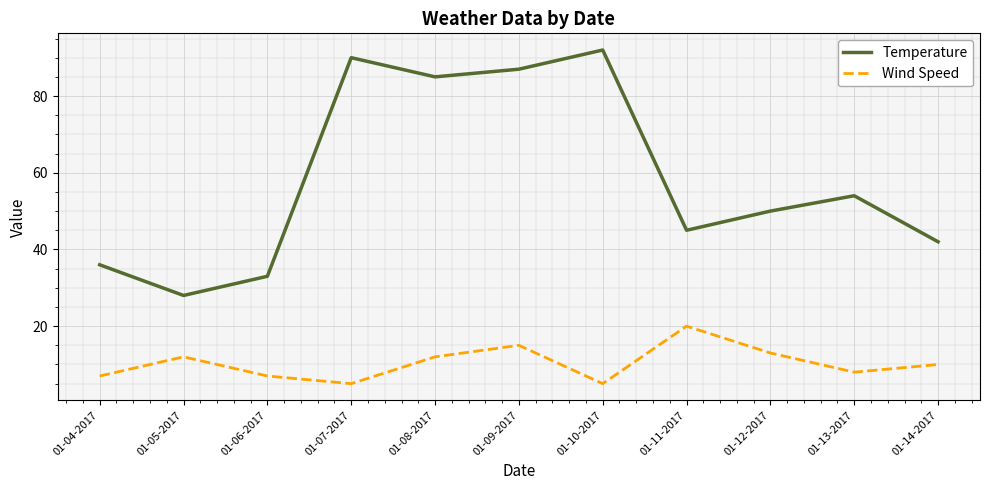

How many lines are shown in the chart?

2